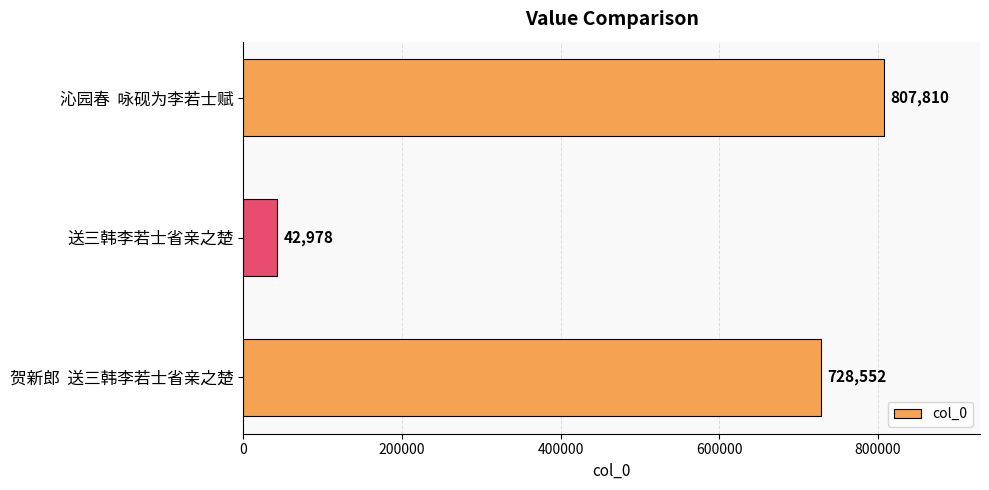

Between 送三韩李若士省亲之楚 and 沁园春  咏砚为李若士赋, which is larger?

沁园春  咏砚为李若士赋